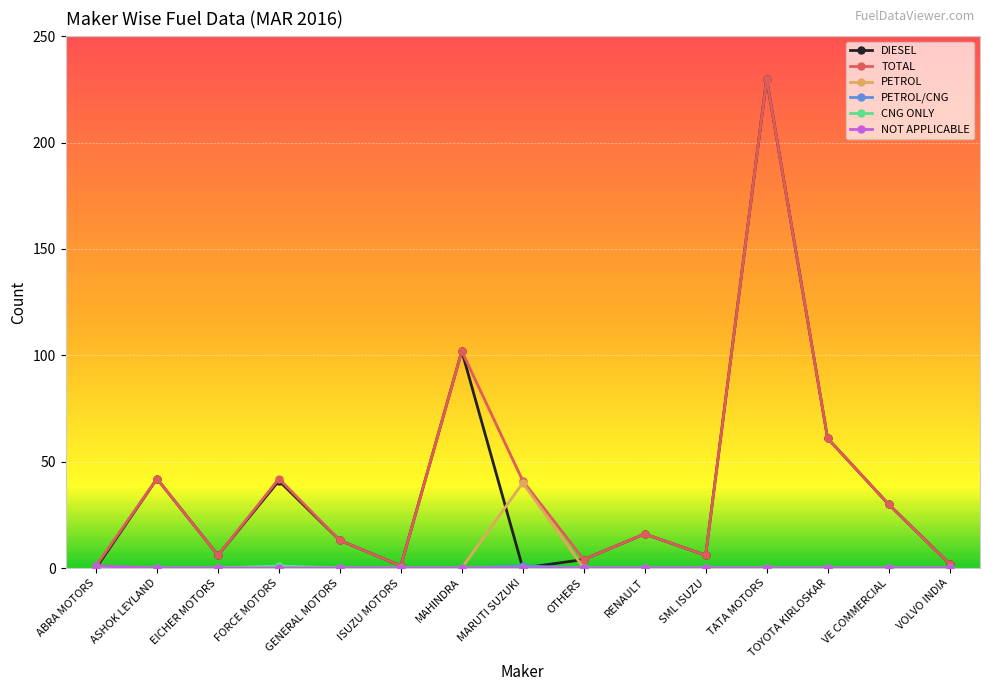

What is the label of the 3rd point from the right?

TOYOTA KIRLOSKAR